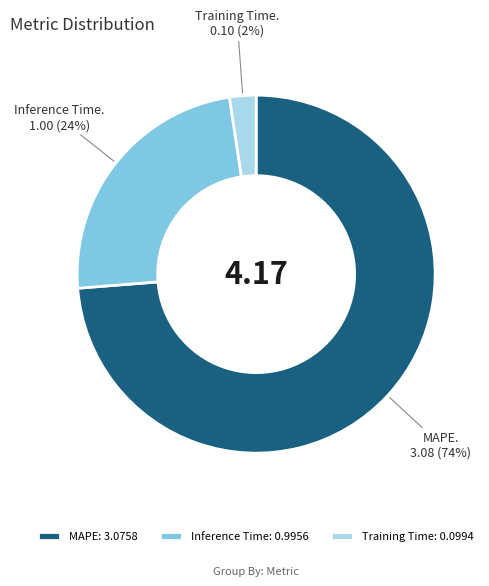

Do MAPE: 3.0758 and Inference Time: 0.9956 together represent more than half of the pie?

Yes